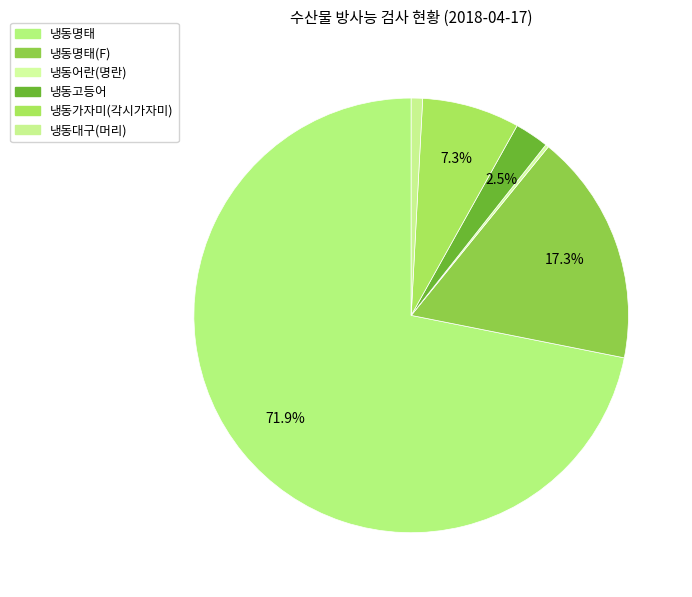

How much of the chart is everything except 냉동대구(머리)?

99.2%